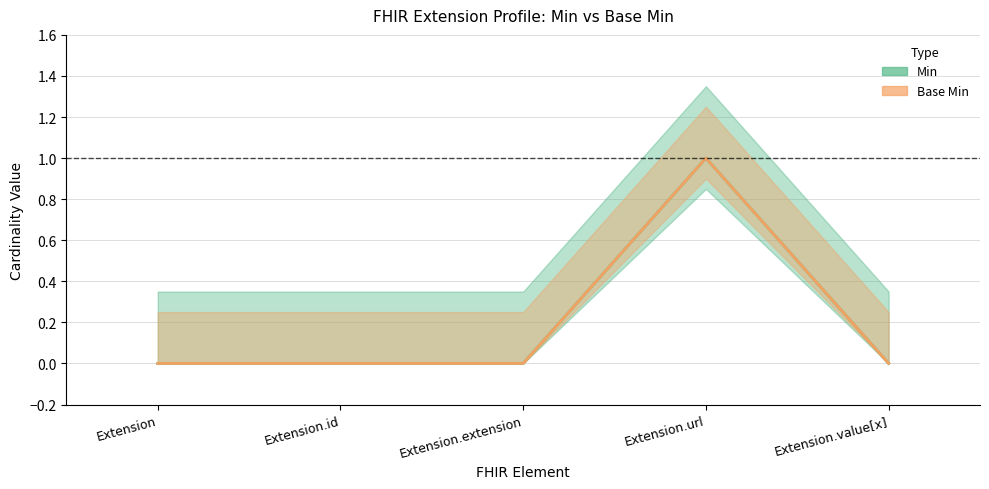

True or false: Min and Base Min cross at least once.

False